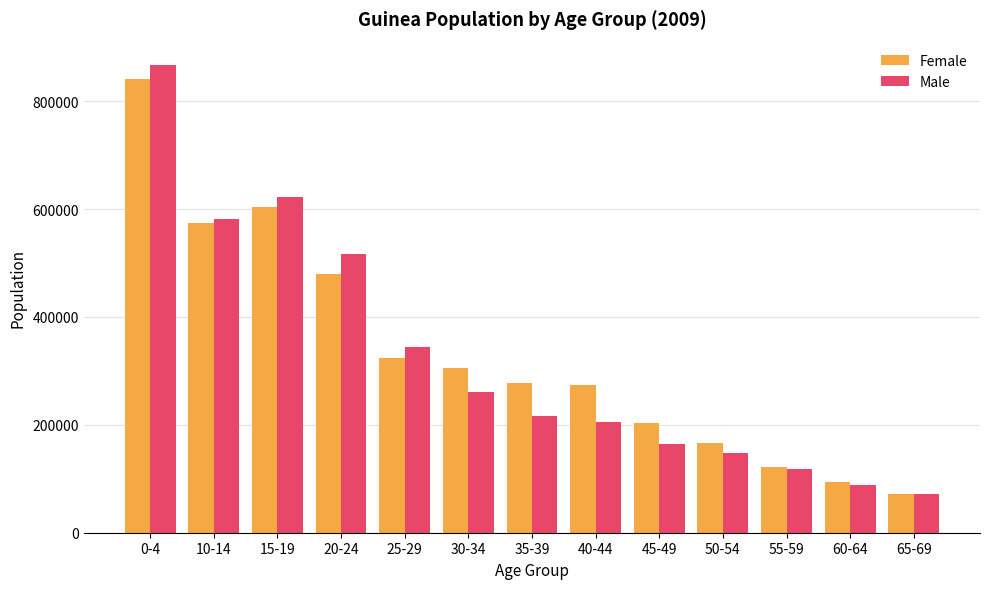

At which label does Male reach its minimum?

65-69